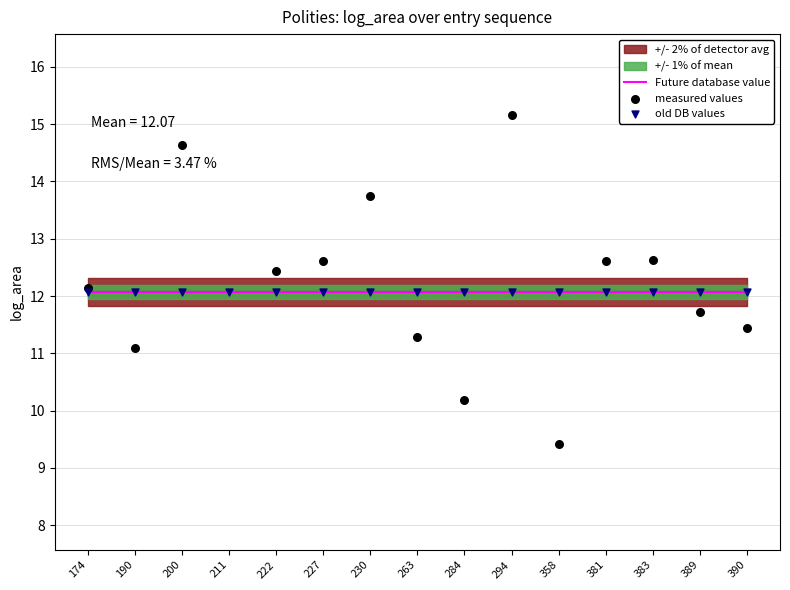

At how many categories does at least one series exceed 11?

15